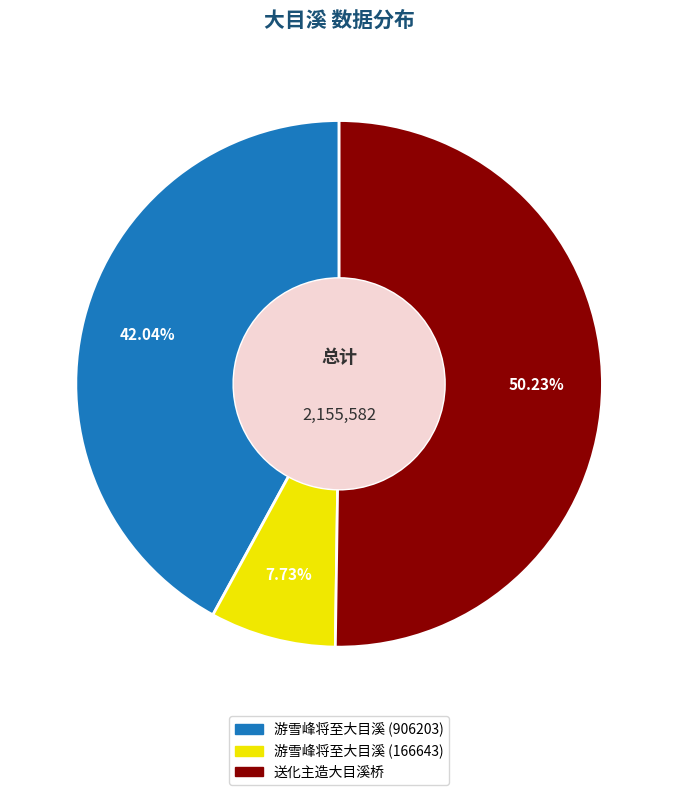

Which slice is the smallest?

游雪峰将至大目溪 (166643)